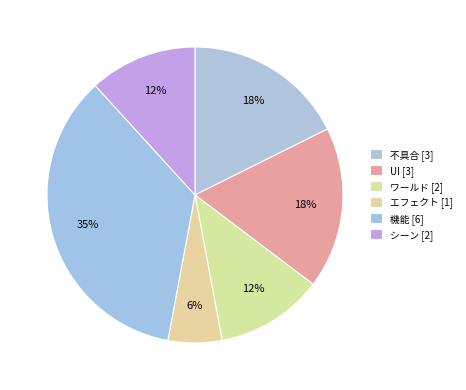

How many segments does this pie chart have?

6